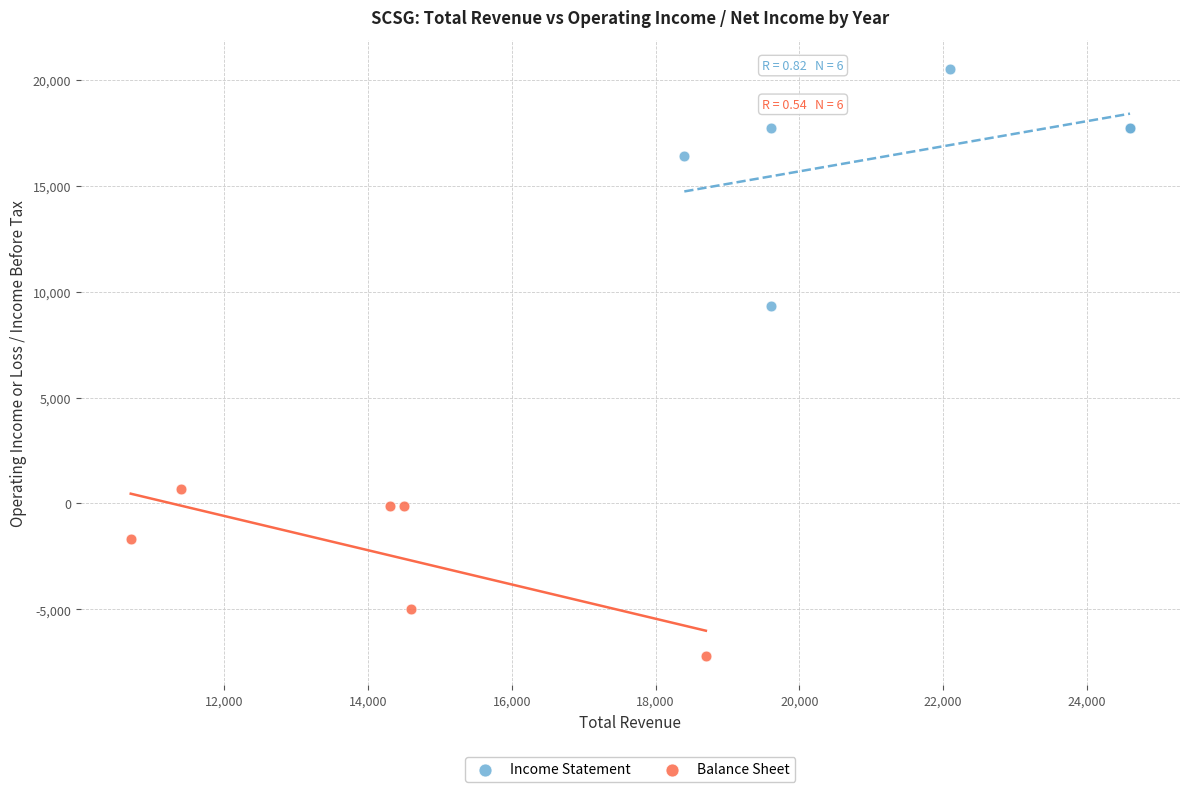

Which series contains the lowest Y value?

Balance Sheet